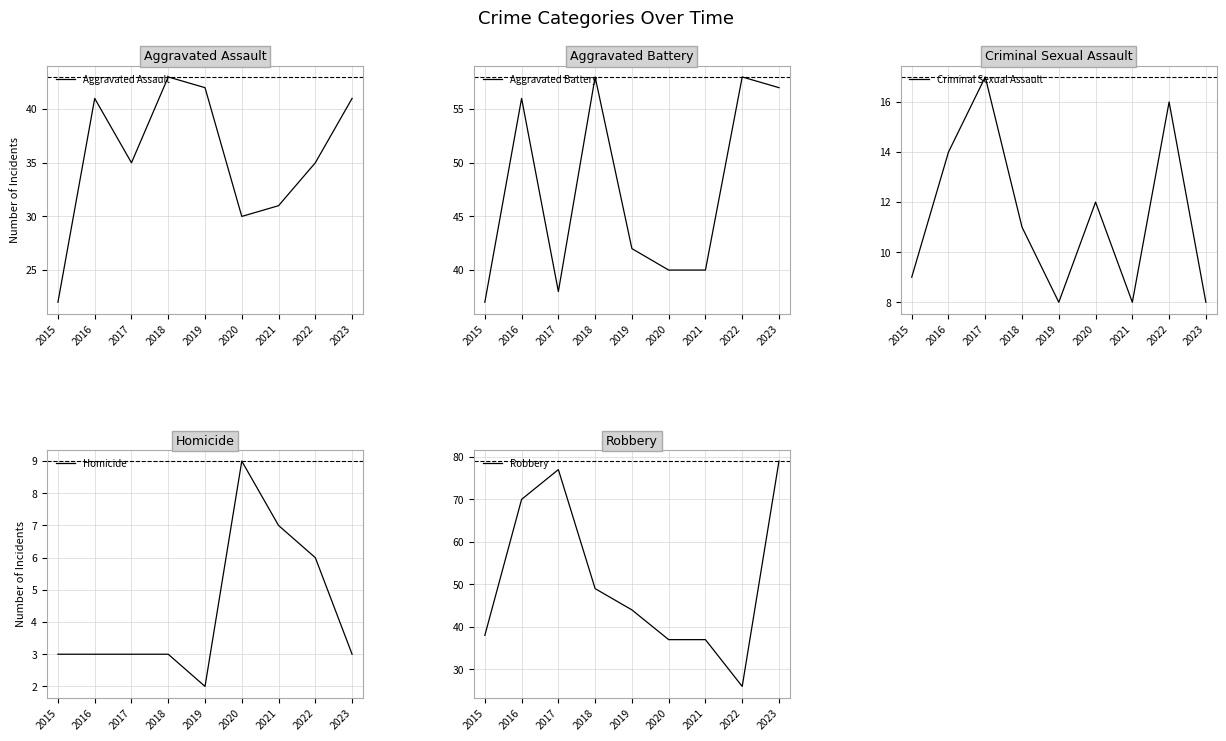

True or false: Aggravated Battery has a value of 38 at 2017.

True